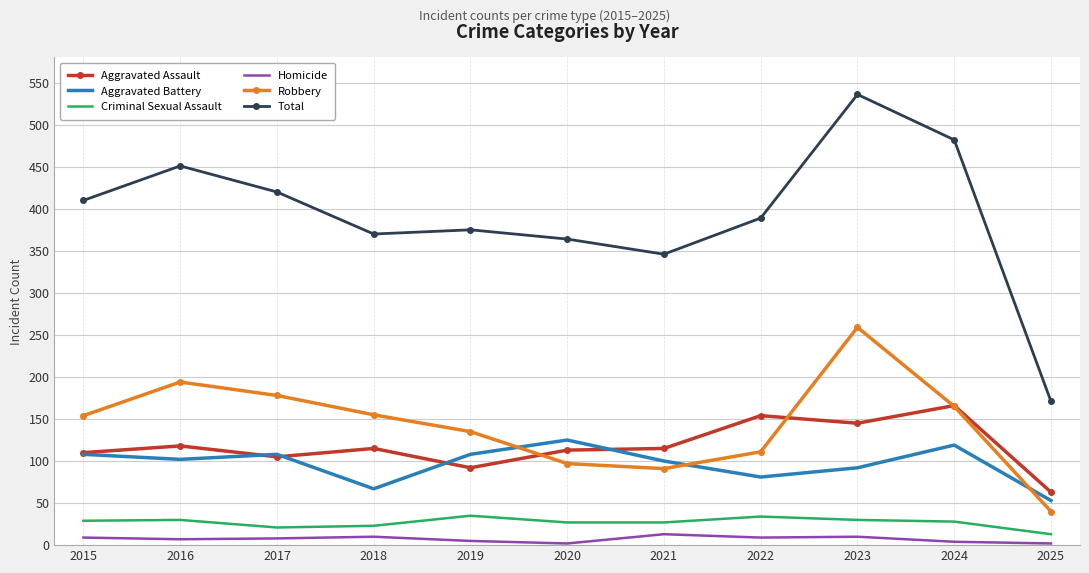

What is the difference between the maximum and minimum values in the Aggravated Assault series?

103